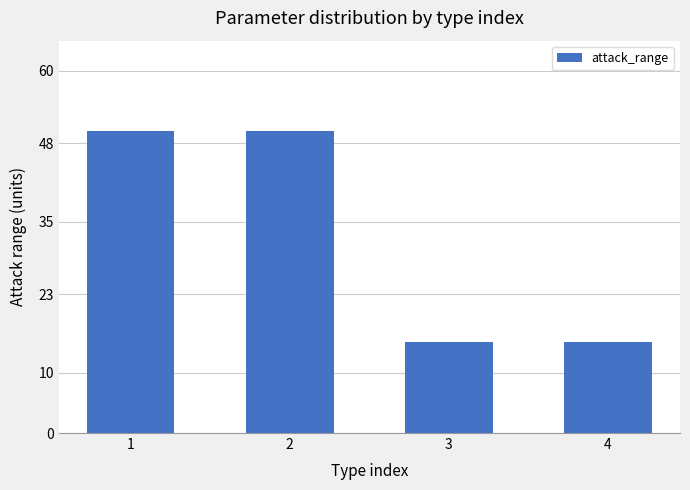

The value at 4 is 15. True or false?

True